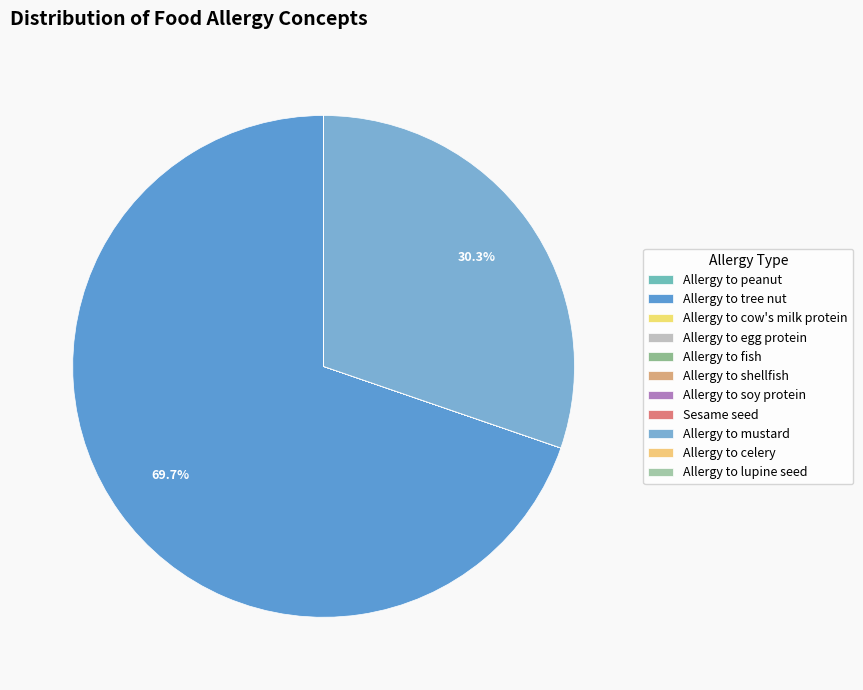

Does Allergy to tree nut represent more than half of the total?

Yes